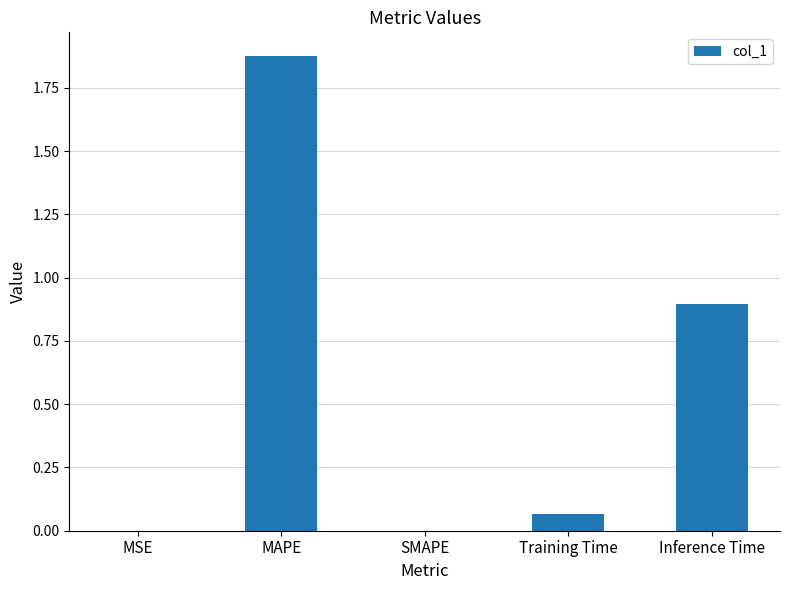

Are the bars grouped side by side (vs. stacked)?

No